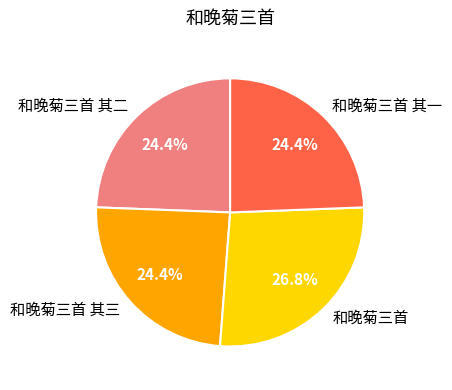

Count the number of slices in the pie.

4